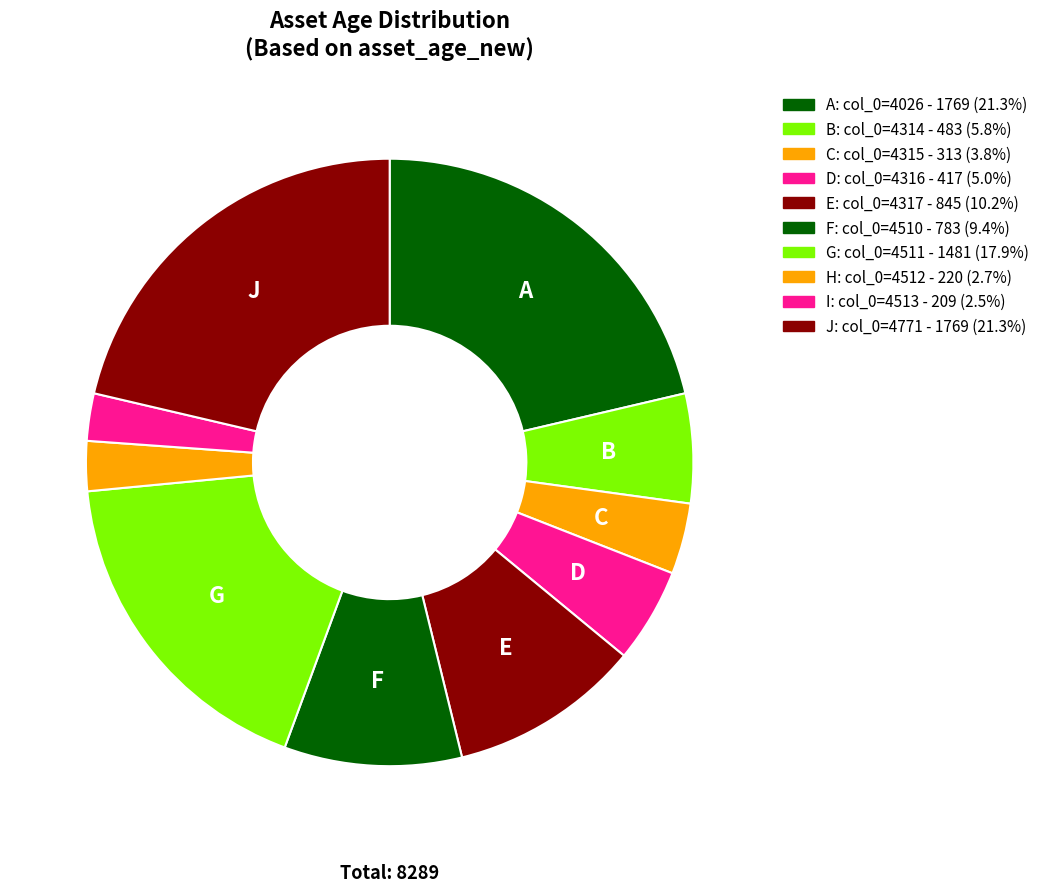

Rank the categories by value from highest to lowest.

4026, 4771, 4511, 4317, 4510, 4314, 4316, 4315, 4512, 4513